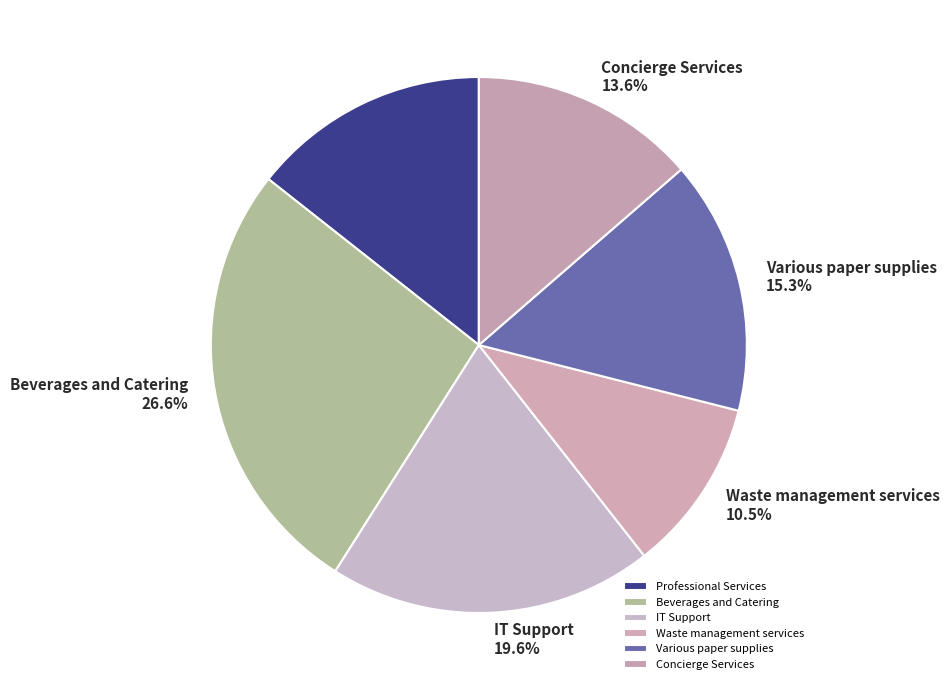

Is there a majority slice in this chart?

No